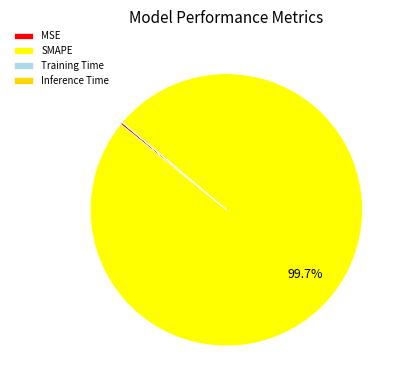

Rank the categories by value from highest to lowest.

SMAPE, MSE, Training Time, Inference Time